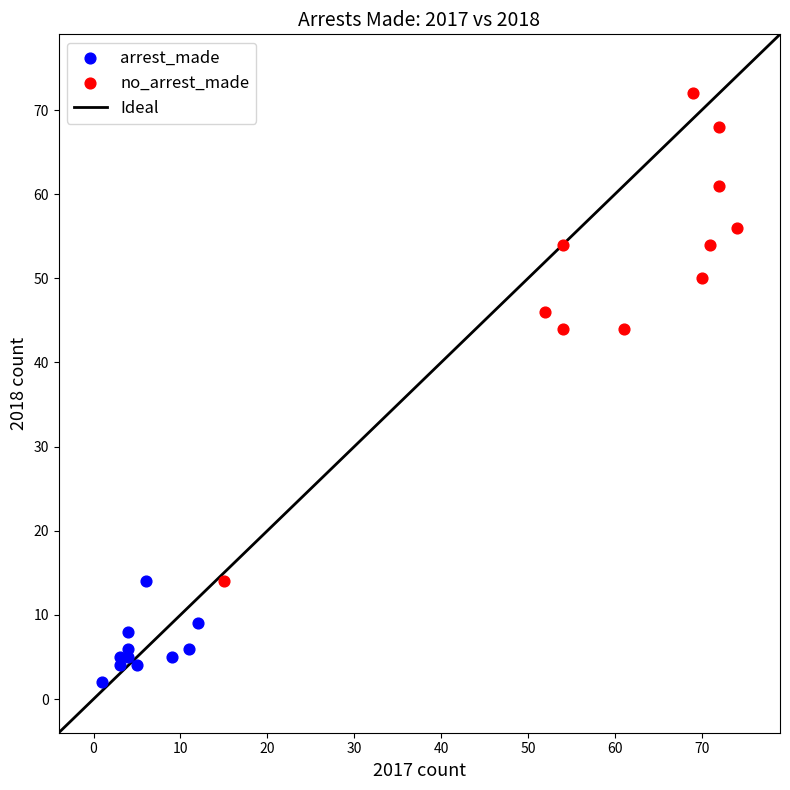

Which series reaches the maximum Y coordinate?

no_arrest_made